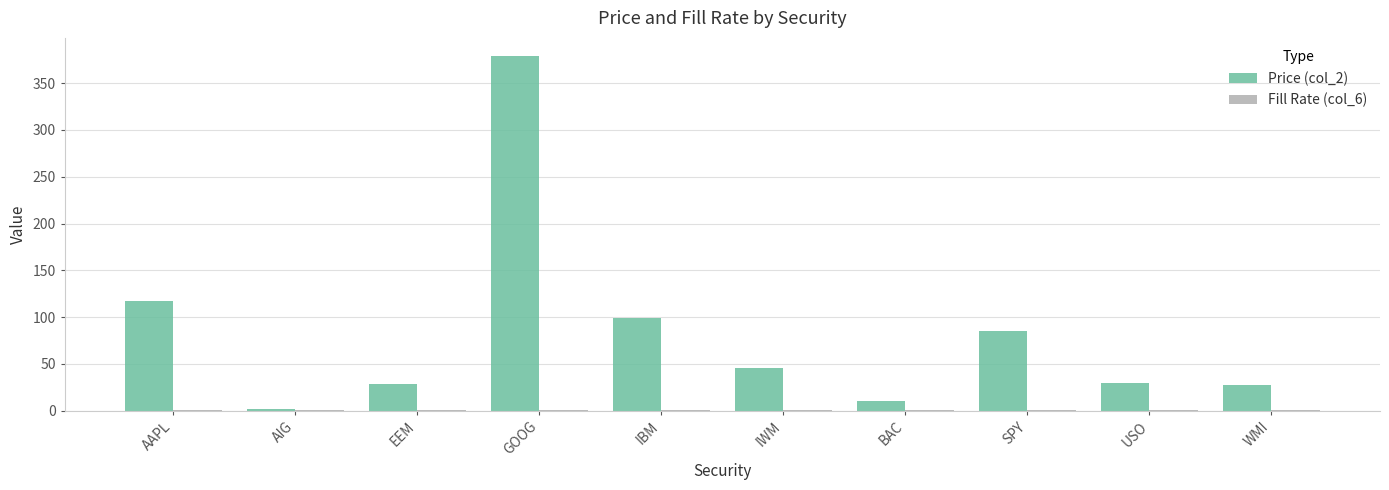

At which label is Price (col_2) closest to 190?

AAPL